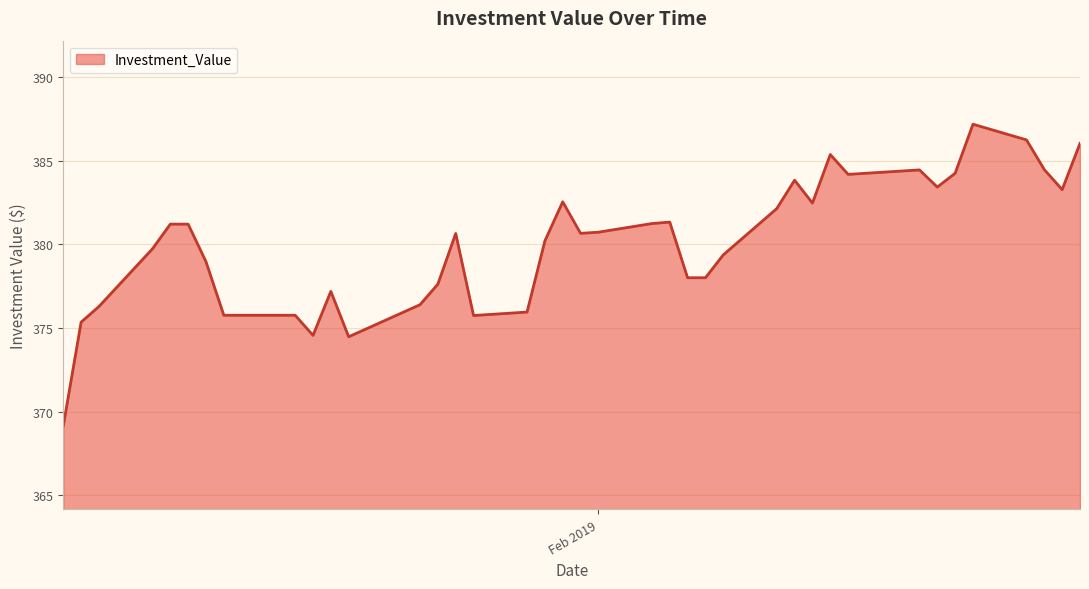

What is the difference between the maximum and minimum values?

18.1